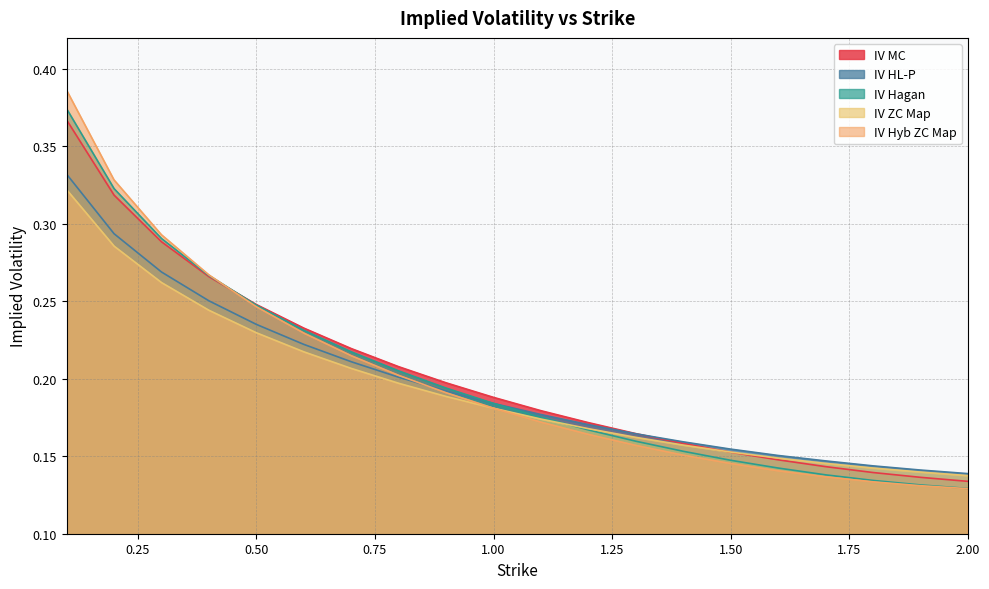

Count the number of data series in this chart.

5